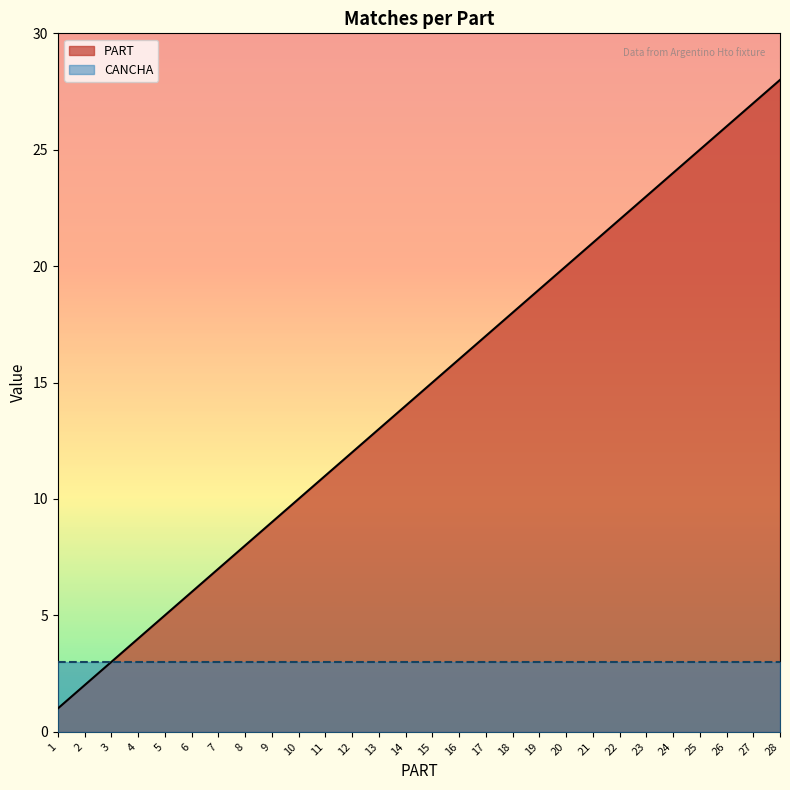

How many series are shown in this chart?

2